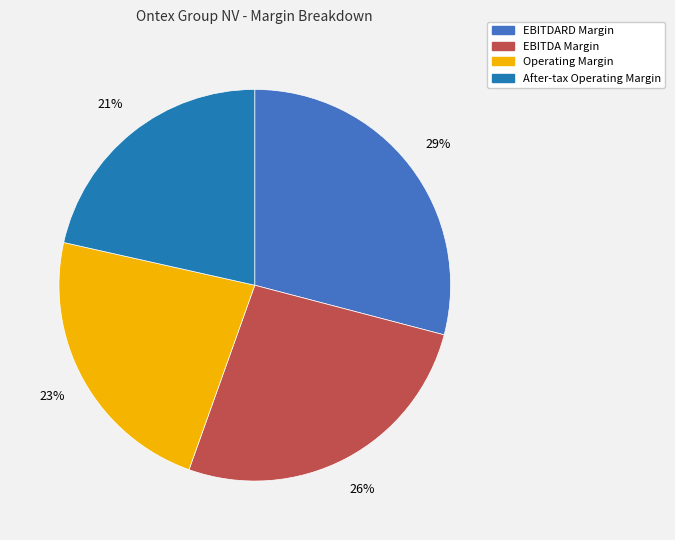

Is EBITDARD Margin the majority of the pie?

No